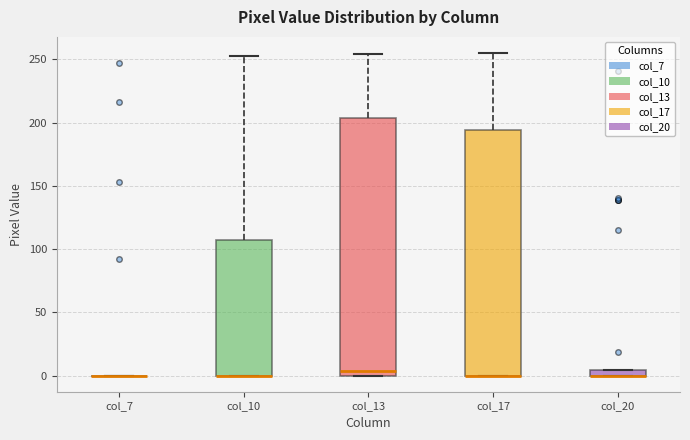

Where is the upper edge of the box for col_20 on the y-axis? The values are not printed on the chart, so give them approximately, as read against the axis.

5